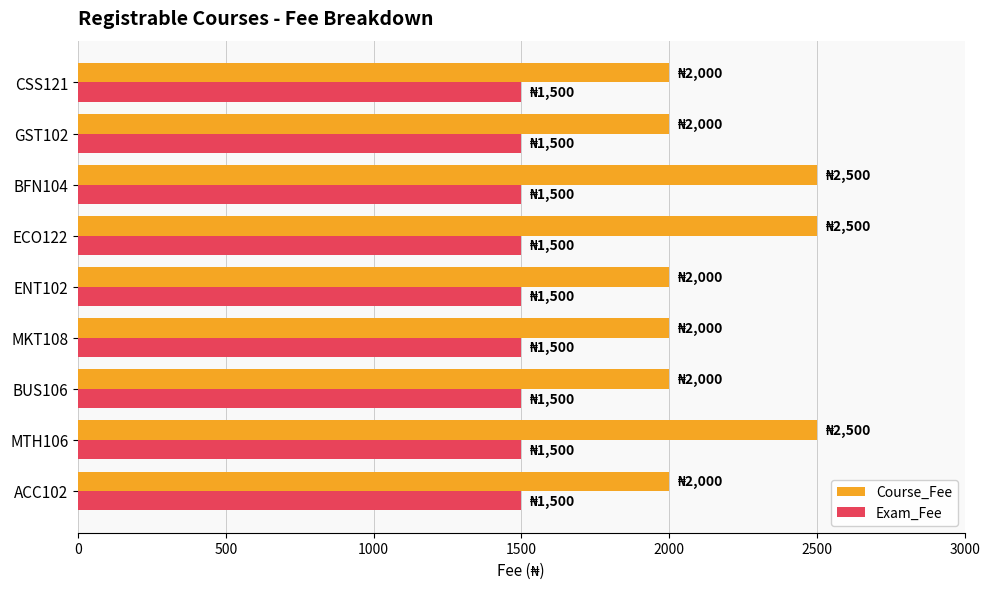

Is it true that Exam_Fee equals 1500 at MTH106?

True